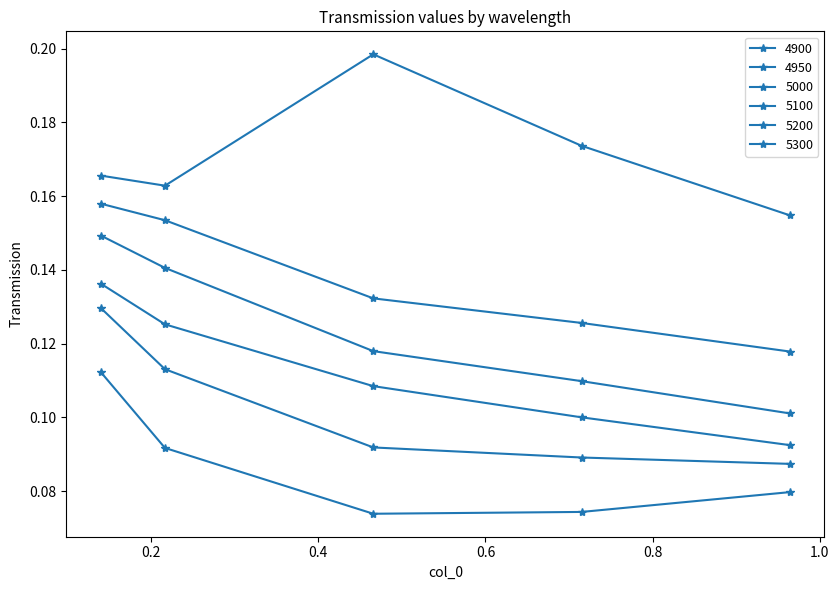

Rank the categories by 5200 value from lowest to highest.

0.9643835616438357, 0.7150684931506849, 0.4657534246575342, 0.2164383561643836, 0.1397260273972603